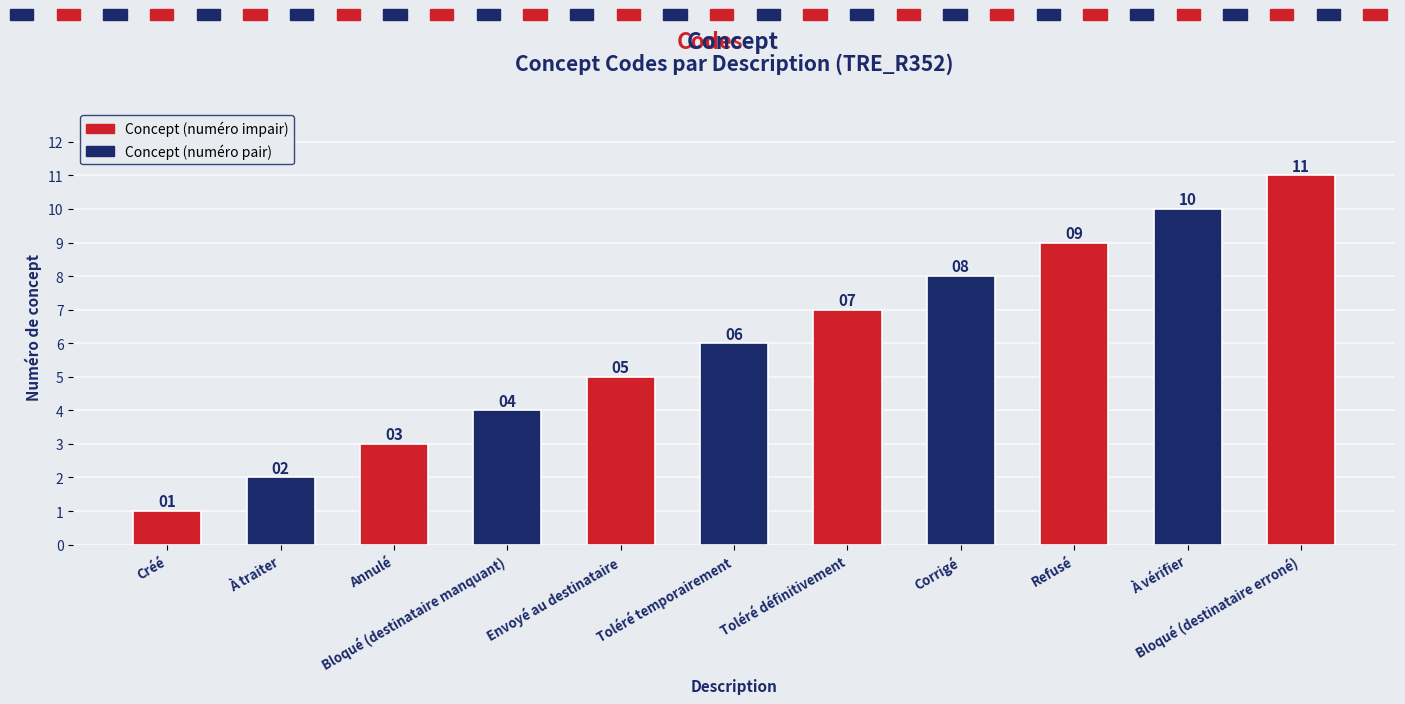

What is the greatest value displayed?

11